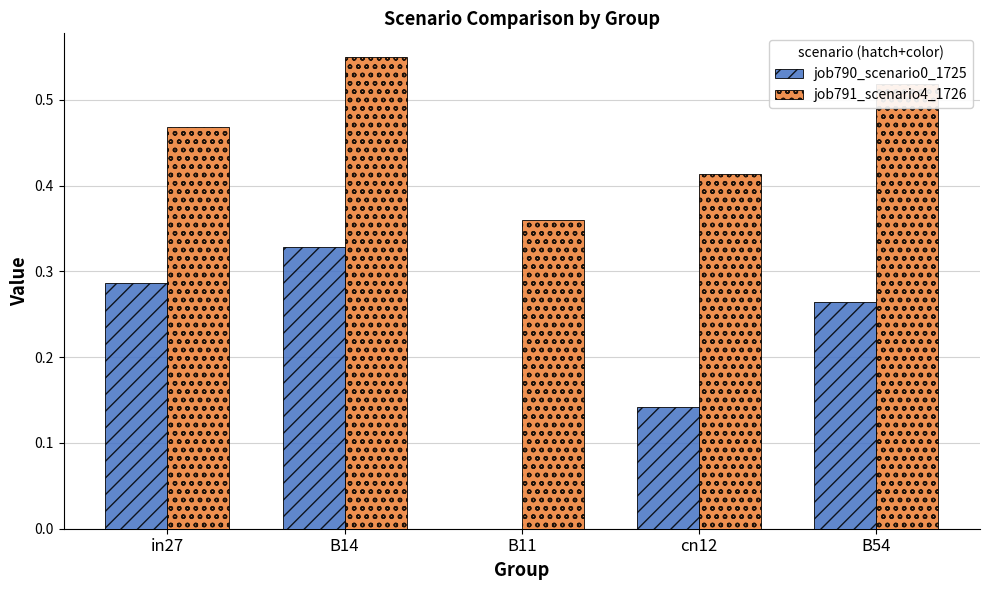

Which series has the largest total across all categories?

job791_scenario4_1726